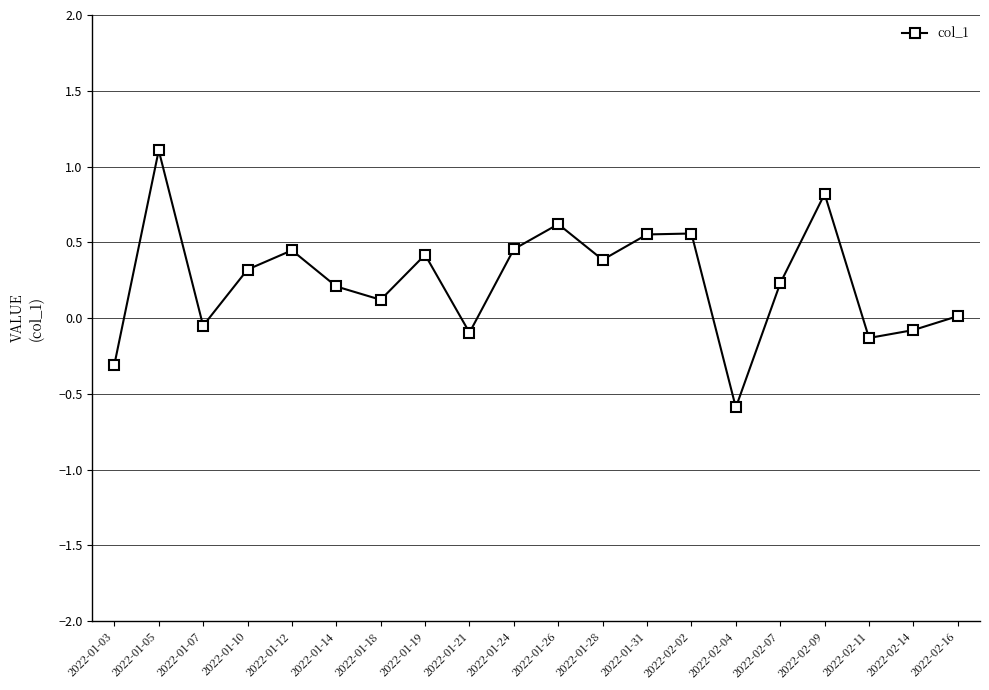

What is the sum of all values?

5.0